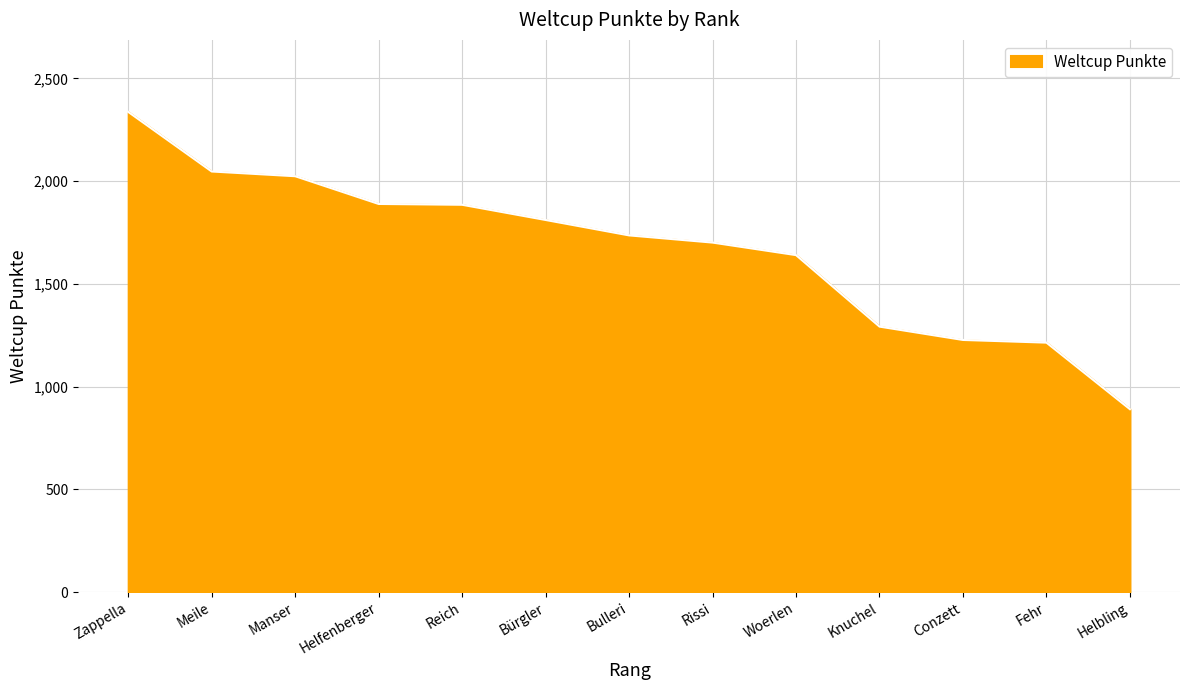

What is the minimum value shown in the chart?

890